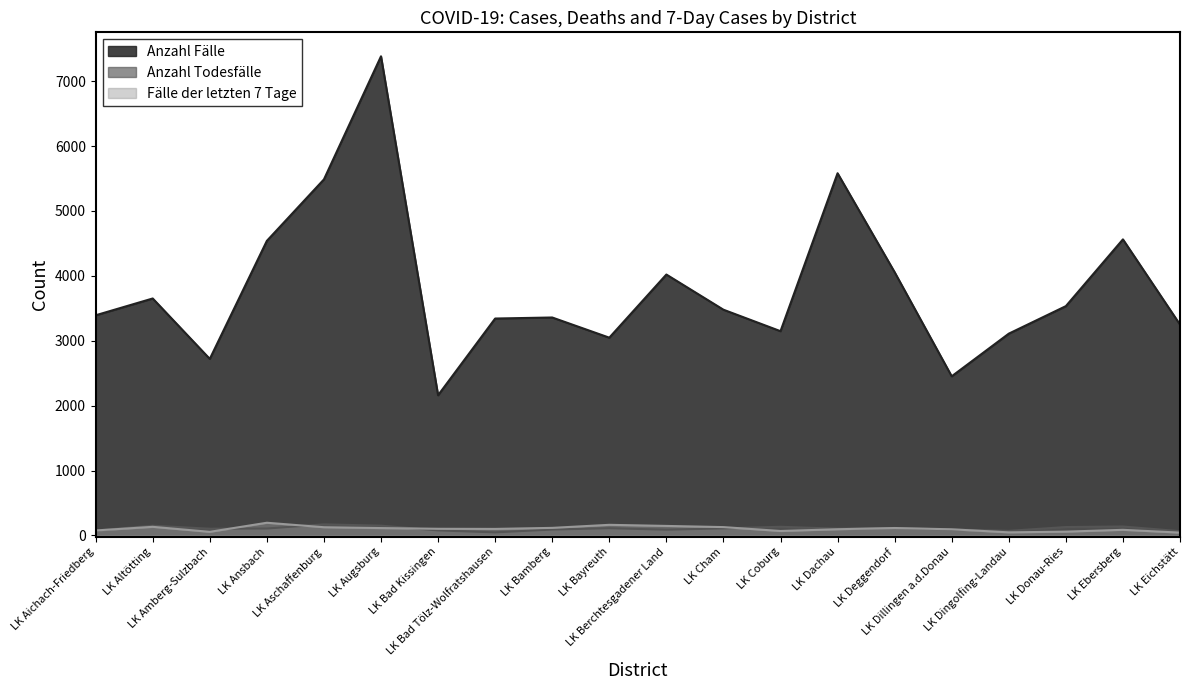

Which series has the largest total across all categories?

Anzahl Fälle